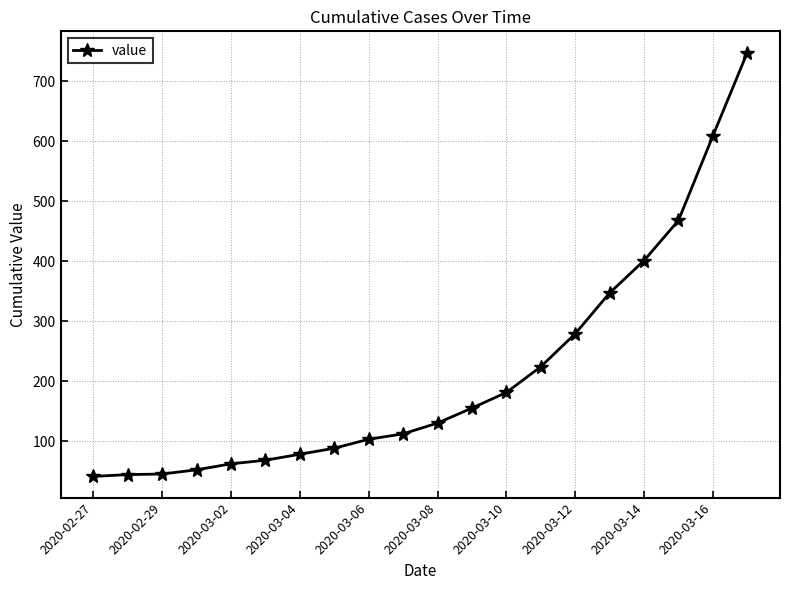

What is the value of the 6th point from the left?

68